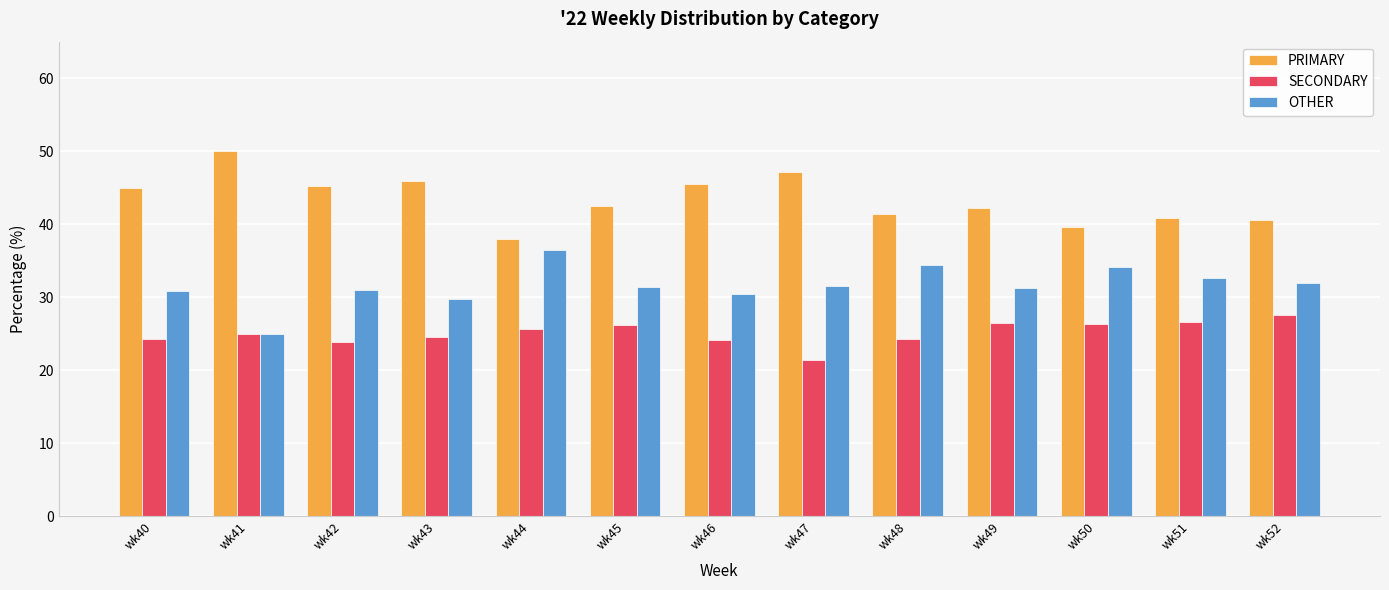

Count the number of categories in the chart.

13